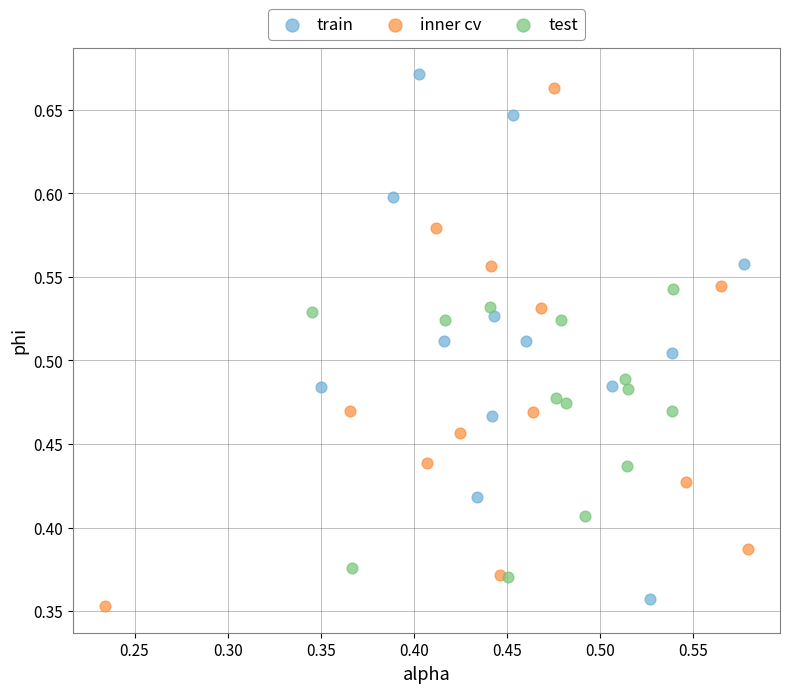

Which series contains the lowest Y value?

inner cv